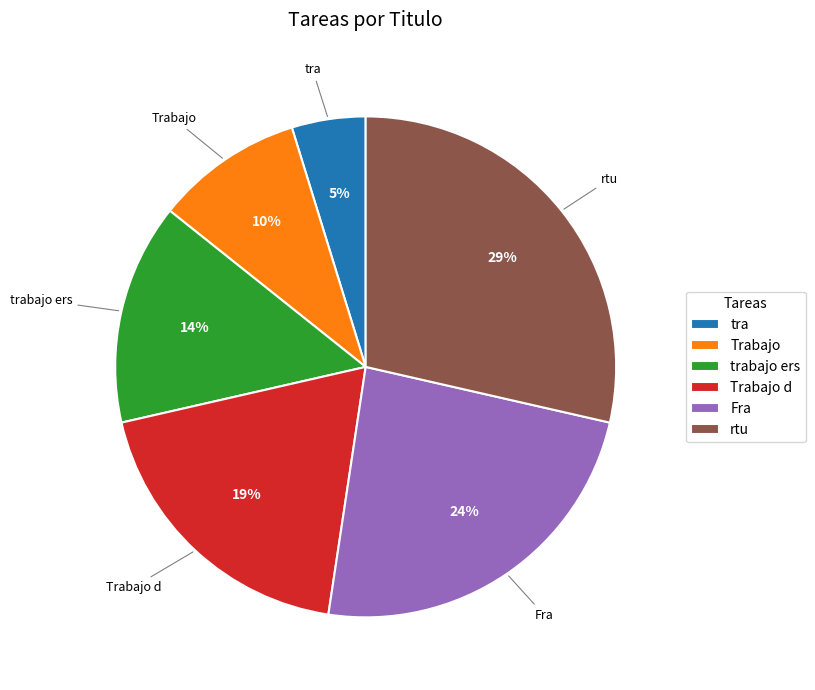

To the nearest percent, what is the difference between the largest and smallest slice percentages?

24%